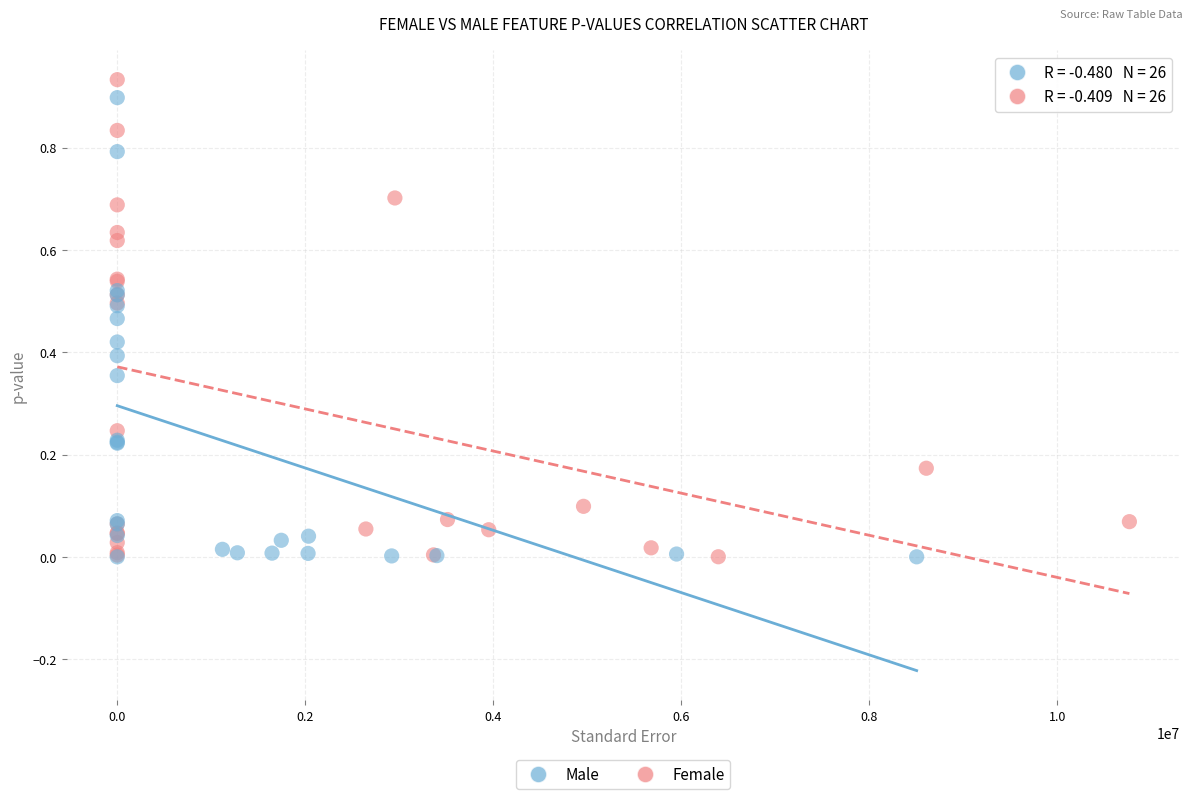

What are all the series names shown in the legend?

Male, Female